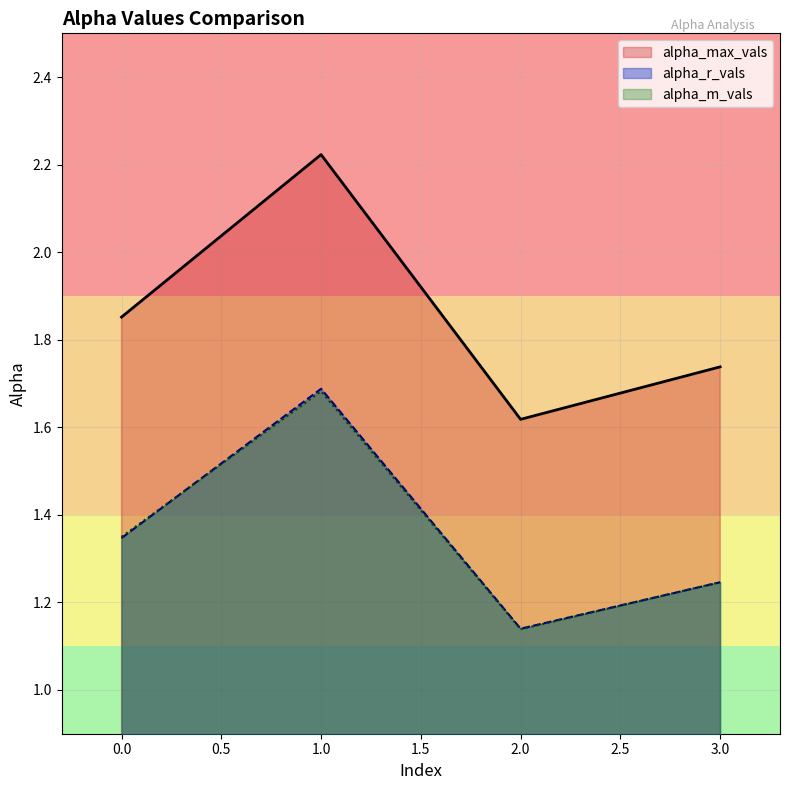

Count the alpha_r_vals values in the range 1 to 2.

4